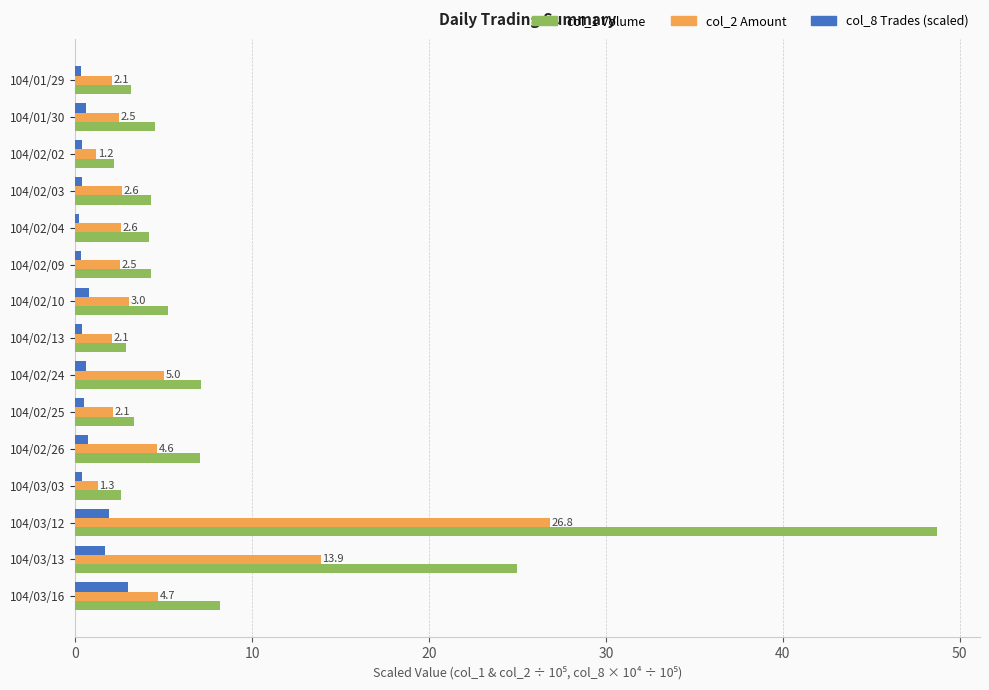

What is the spread (max minus min) of values at 104/03/16?

5.2